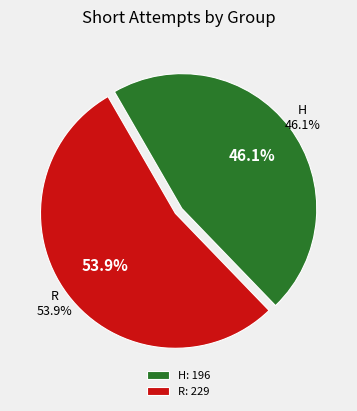

Which slice is the largest?

R